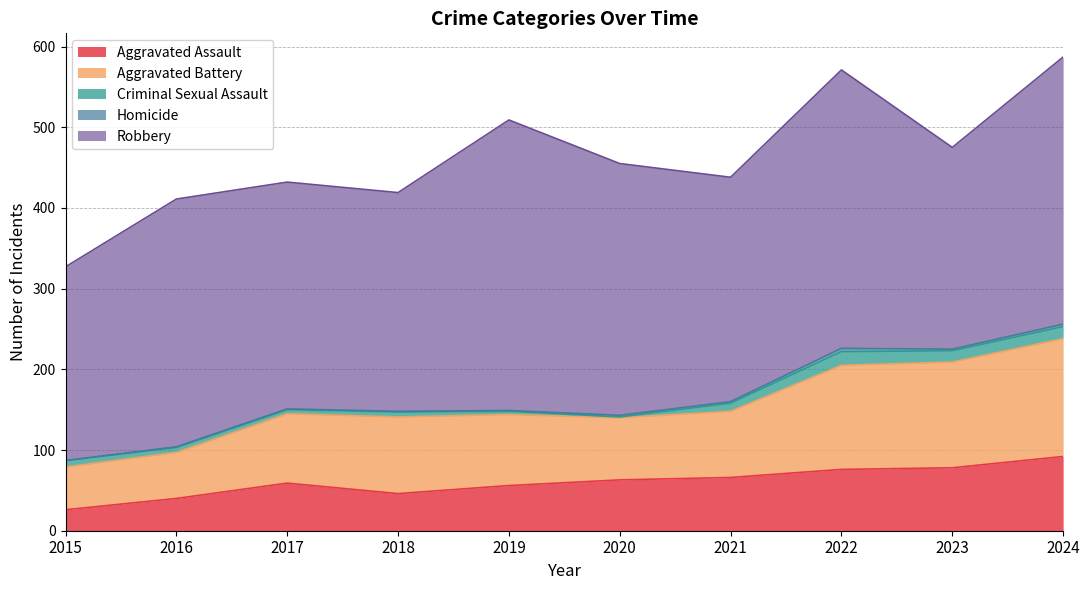

What is the difference between the highest and lowest values at 2022?

341